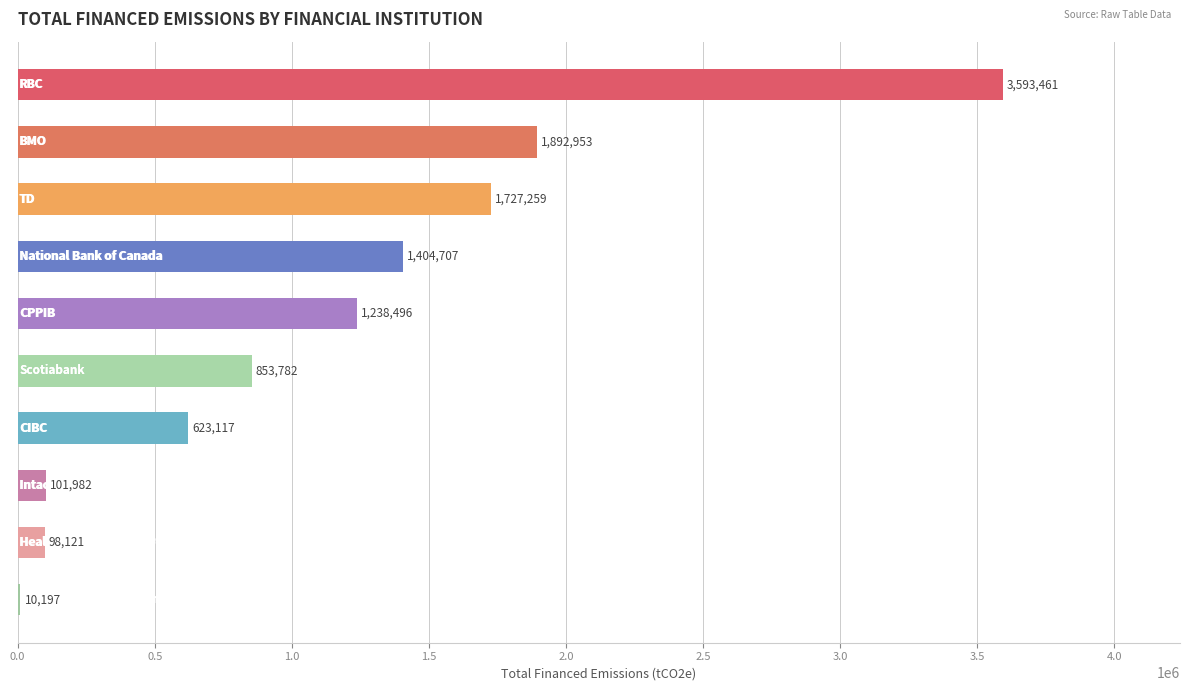

What is the greatest value displayed?

3593461.2